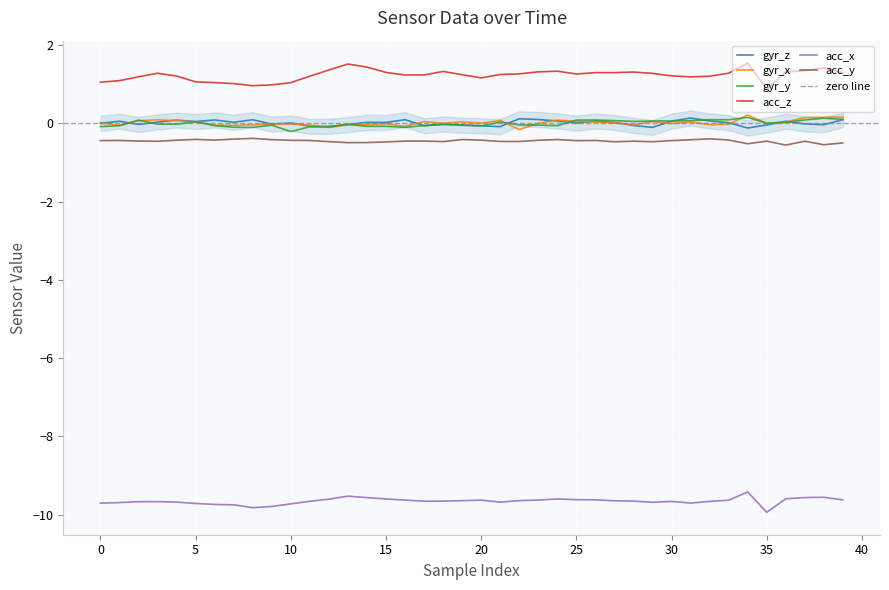

What is the spread (max minus min) of values at 36?

10.9